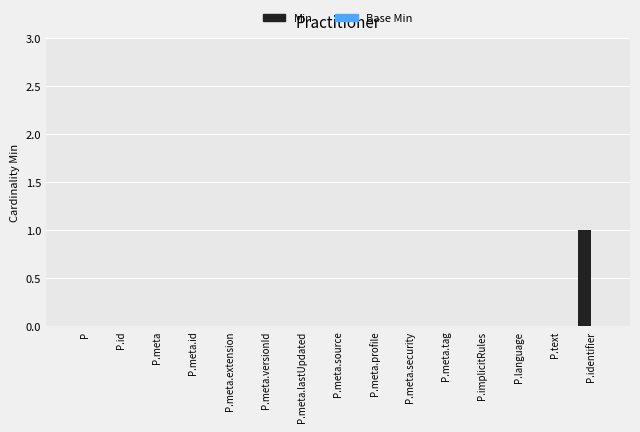

At which category does the chart reach its peak across all series?

P.identifier